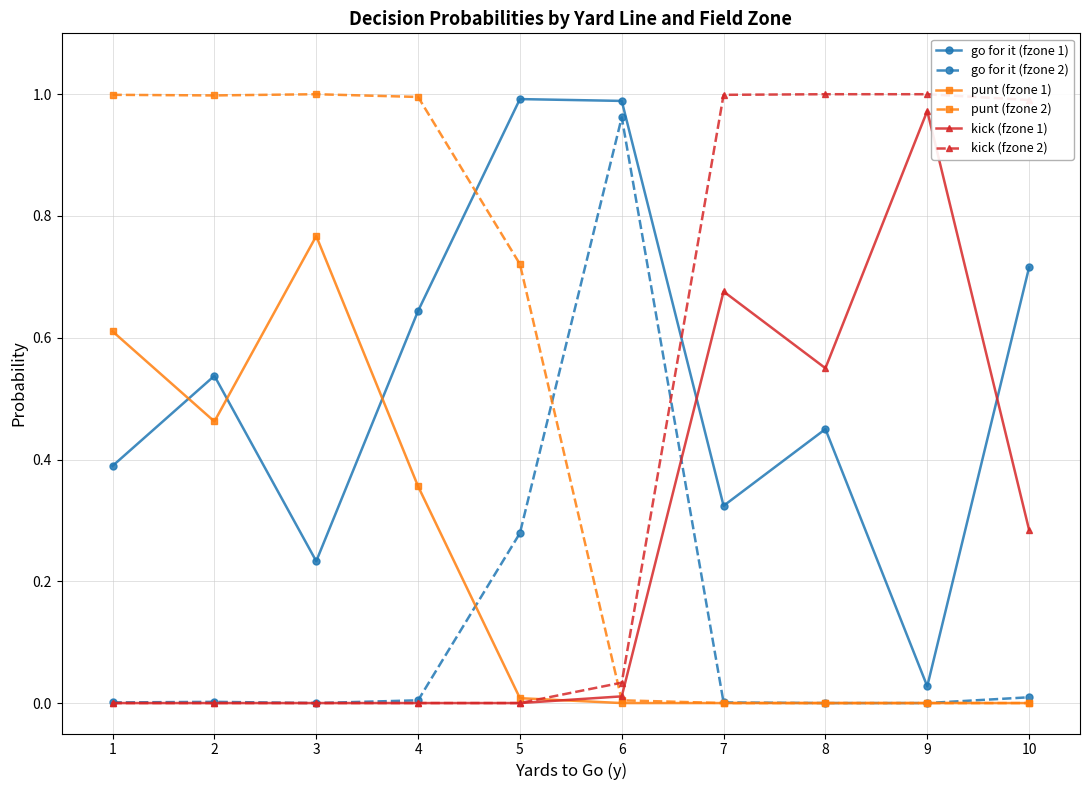

Which series ends up on top after the final intersection of punt (fzone 1) and go for it (fzone 2)?

go for it (fzone 2)